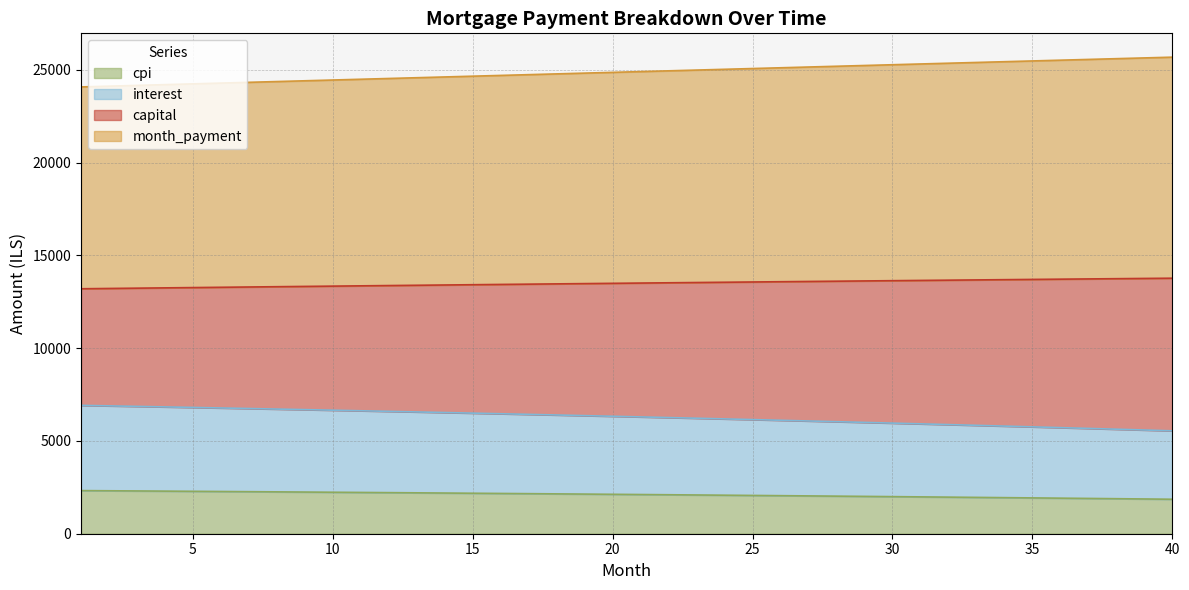

The value of month_payment at 30 is 25276.2. True or false?

True